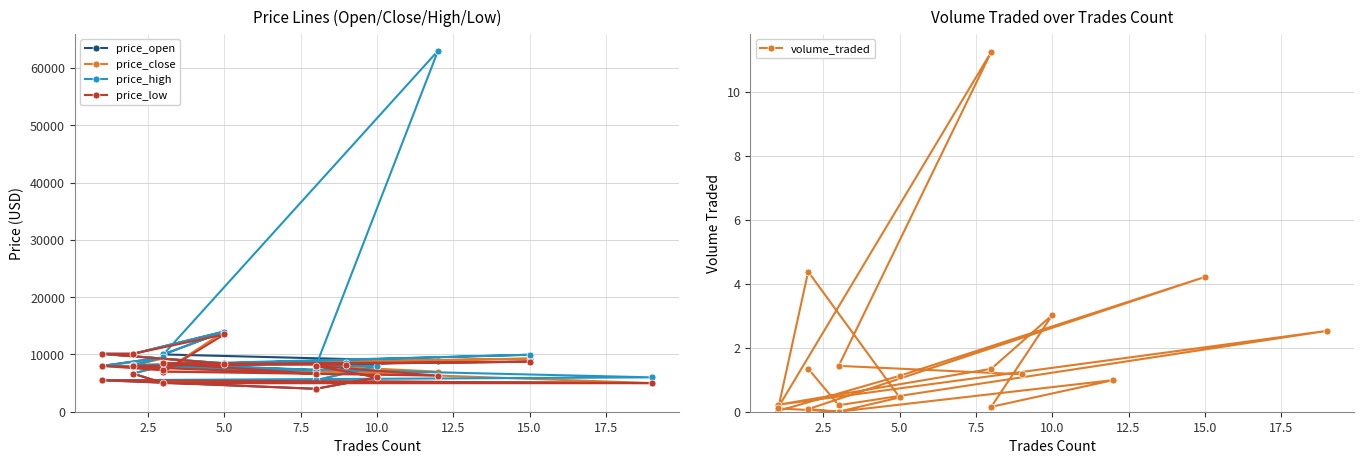

At 17.5, list the series in order from smallest to largest.

volume_traded, price_low, price_close, price_open, price_high